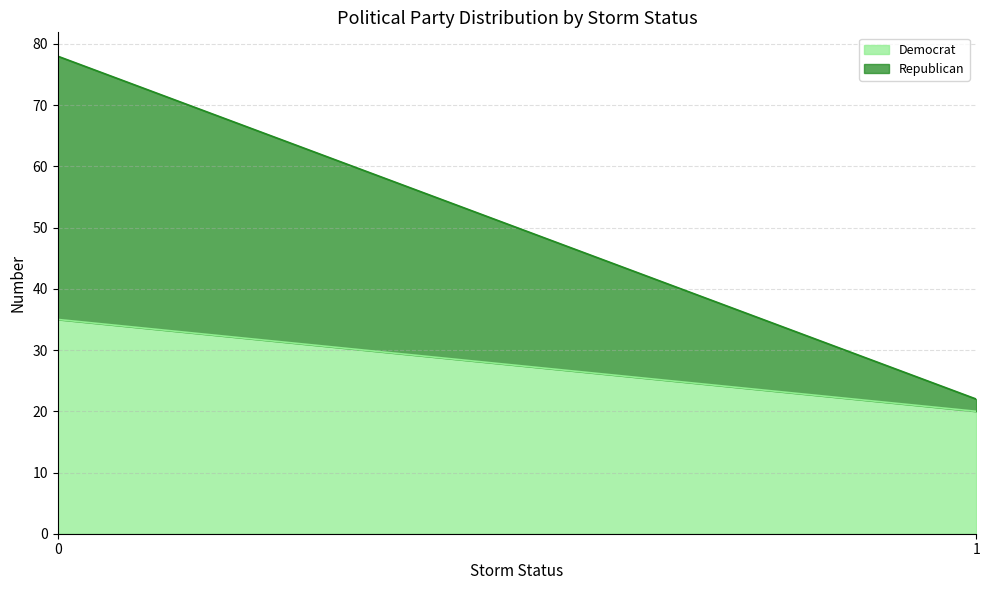

What is the sum of the Democrat values at 1 and 0?

55